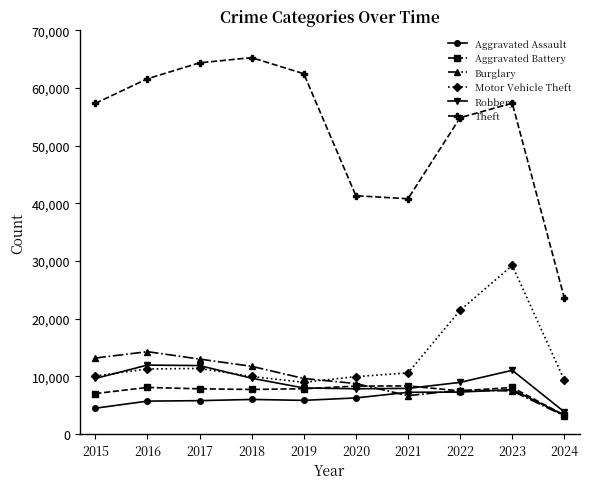

Which series has the largest range (max minus min)?

Theft